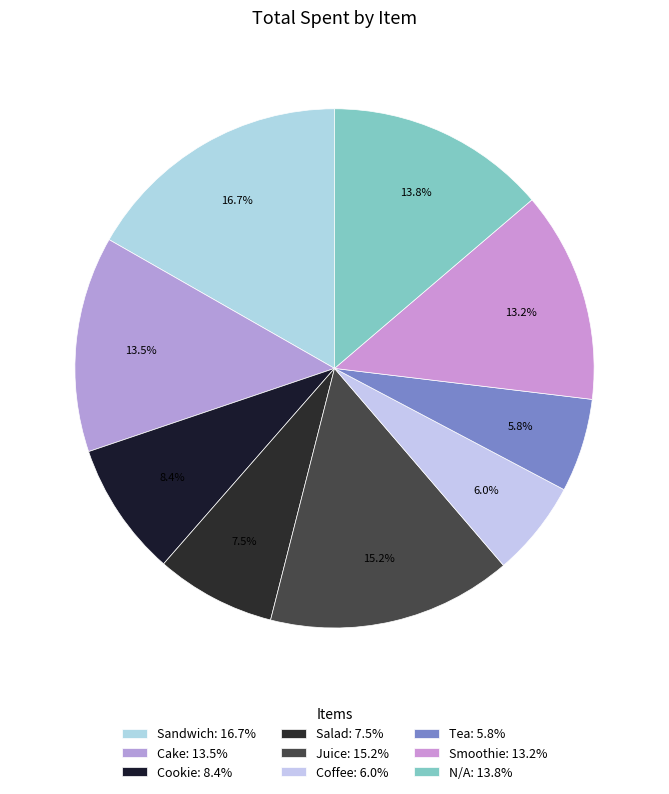

Count the number of slices in the pie.

9